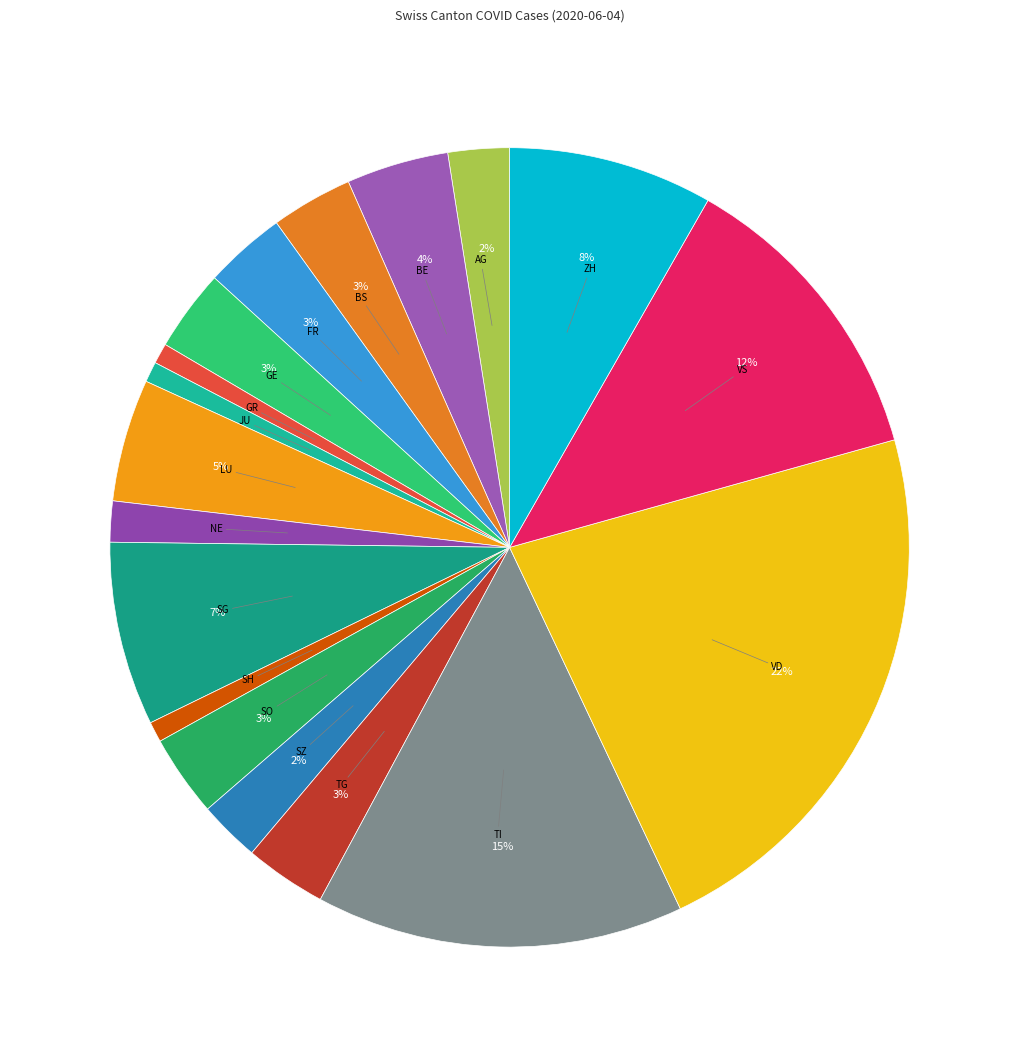

To the nearest percent, what is the difference between the TI and BS slice percentages?

12%